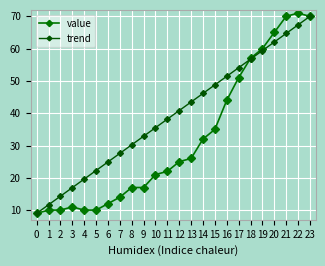

Which has a higher value, 20 or 1?

20